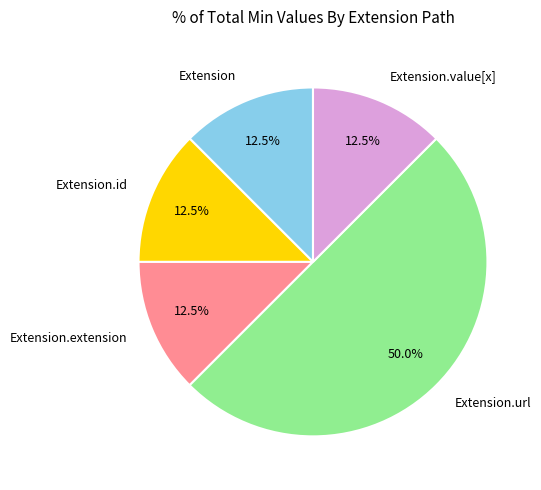

Which has a higher value, Extension.url or Extension.id?

Extension.url